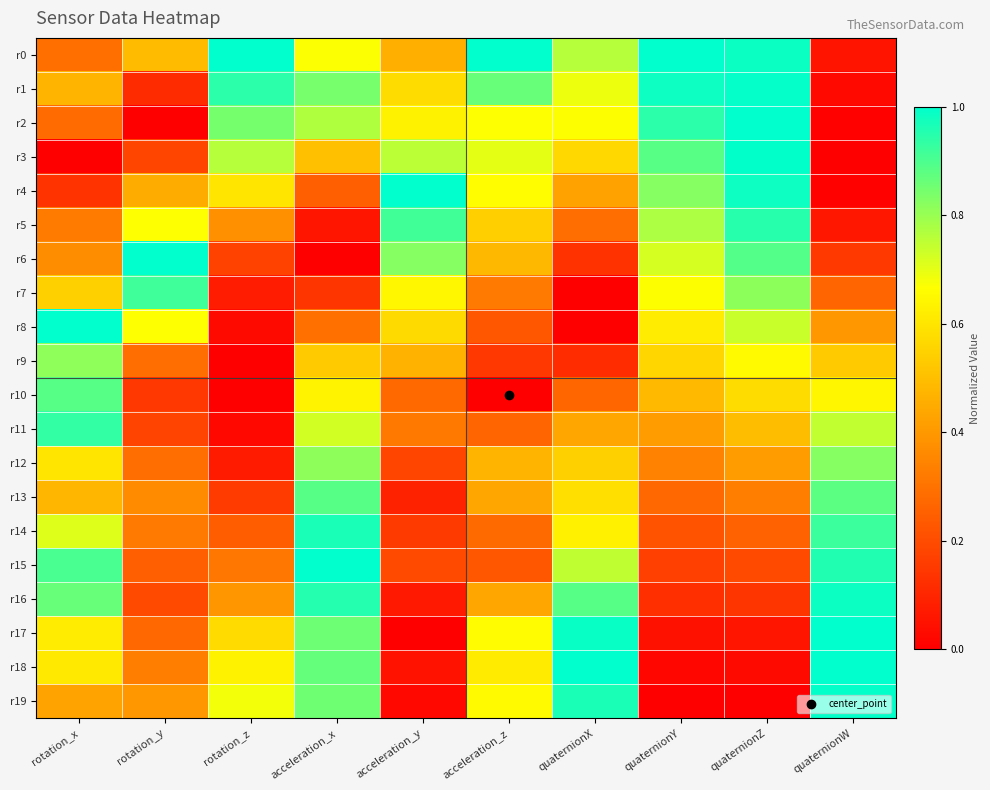

Reading left to right, transcribe all the data shown in this chart.

r0: rotation_x=0.3	rotation_y=0.5	rotation_z=1.0	acceleration_x=0.7	acceleration_y=0.5	acceleration_z=1.0	quaternionX=0.8	quaternionY=1.0	quaternionZ=1.0	quaternionW=0.1
r1: rotation_x=0.5	rotation_y=0.1	rotation_z=0.9	acceleration_x=0.8	acceleration_y=0.6	acceleration_z=0.9	quaternionX=0.7	quaternionY=1.0	quaternionZ=1.0	quaternionW=0.0
r2: rotation_x=0.3	rotation_y=0.0	rotation_z=0.8	acceleration_x=0.8	acceleration_y=0.6	acceleration_z=0.7	quaternionX=0.7	quaternionY=0.9	quaternionZ=1.0	quaternionW=0.0
r3: rotation_x=0.0	rotation_y=0.2	rotation_z=0.8	acceleration_x=0.5	acceleration_y=0.8	acceleration_z=0.7	quaternionX=0.6	quaternionY=0.9	quaternionZ=1.0	quaternionW=0.0
r4: rotation_x=0.1	rotation_y=0.4	rotation_z=0.6	acceleration_x=0.3	acceleration_y=1.0	acceleration_z=0.7	quaternionX=0.4	quaternionY=0.8	quaternionZ=1.0	quaternionW=0.0
r5: rotation_x=0.3	rotation_y=0.7	rotation_z=0.4	acceleration_x=0.1	acceleration_y=0.9	acceleration_z=0.5	quaternionX=0.3	quaternionY=0.8	quaternionZ=0.9	quaternionW=0.1
r6: rotation_x=0.4	rotation_y=1.0	rotation_z=0.2	acceleration_x=0.0	acceleration_y=0.8	acceleration_z=0.5	quaternionX=0.1	quaternionY=0.7	quaternionZ=0.9	quaternionW=0.2
r7: rotation_x=0.5	rotation_y=0.9	rotation_z=0.1	acceleration_x=0.1	acceleration_y=0.6	acceleration_z=0.3	quaternionX=0.0	quaternionY=0.7	quaternionZ=0.8	quaternionW=0.3
r8: rotation_x=1.0	rotation_y=0.7	rotation_z=0.0	acceleration_x=0.3	acceleration_y=0.6	acceleration_z=0.2	quaternionX=0.0	quaternionY=0.6	quaternionZ=0.7	quaternionW=0.4
r9: rotation_x=0.8	rotation_y=0.3	rotation_z=0.0	acceleration_x=0.5	acceleration_y=0.5	acceleration_z=0.1	quaternionX=0.1	quaternionY=0.6	quaternionZ=0.7	quaternionW=0.5
r10: rotation_x=0.9	rotation_y=0.1	rotation_z=0.0	acceleration_x=0.6	acceleration_y=0.3	acceleration_z=0.0	quaternionX=0.3	quaternionY=0.5	quaternionZ=0.6	quaternionW=0.6
r11: rotation_x=0.9	rotation_y=0.2	rotation_z=0.0	acceleration_x=0.7	acceleration_y=0.3	acceleration_z=0.3	quaternionX=0.4	quaternionY=0.4	quaternionZ=0.5	quaternionW=0.7
r12: rotation_x=0.6	rotation_y=0.3	rotation_z=0.1	acceleration_x=0.8	acceleration_y=0.2	acceleration_z=0.5	quaternionX=0.5	quaternionY=0.3	quaternionZ=0.4	quaternionW=0.8
r13: rotation_x=0.5	rotation_y=0.4	rotation_z=0.2	acceleration_x=0.9	acceleration_y=0.1	acceleration_z=0.4	quaternionX=0.6	quaternionY=0.3	quaternionZ=0.3	quaternionW=0.9
r14: rotation_x=0.7	rotation_y=0.3	rotation_z=0.2	acceleration_x=1.0	acceleration_y=0.2	acceleration_z=0.3	quaternionX=0.6	quaternionY=0.2	quaternionZ=0.3	quaternionW=0.9
r15: rotation_x=0.9	rotation_y=0.2	rotation_z=0.3	acceleration_x=1.0	acceleration_y=0.2	acceleration_z=0.2	quaternionX=0.7	quaternionY=0.2	quaternionZ=0.2	quaternionW=1.0
r16: rotation_x=0.9	rotation_y=0.2	rotation_z=0.4	acceleration_x=1.0	acceleration_y=0.1	acceleration_z=0.4	quaternionX=0.9	quaternionY=0.1	quaternionZ=0.1	quaternionW=1.0
r17: rotation_x=0.6	rotation_y=0.3	rotation_z=0.6	acceleration_x=0.9	acceleration_y=0.0	acceleration_z=0.7	quaternionX=1.0	quaternionY=0.0	quaternionZ=0.1	quaternionW=1.0
r18: rotation_x=0.6	rotation_y=0.3	rotation_z=0.6	acceleration_x=0.9	acceleration_y=0.1	acceleration_z=0.6	quaternionX=1.0	quaternionY=0.0	quaternionZ=0.0	quaternionW=1.0
r19: rotation_x=0.4	rotation_y=0.4	rotation_z=0.7	acceleration_x=0.9	acceleration_y=0.0	acceleration_z=0.7	quaternionX=1.0	quaternionY=0.0	quaternionZ=0.0	quaternionW=1.0